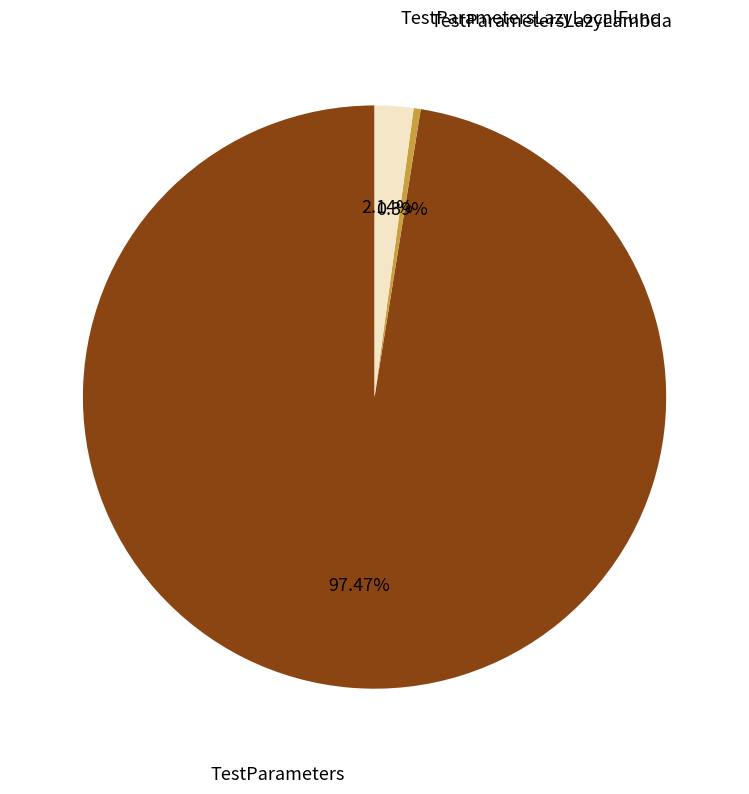

Rank the categories by value from highest to lowest.

TestParameters, TestParametersLazyLocalFunc, TestParametersLazyLambda